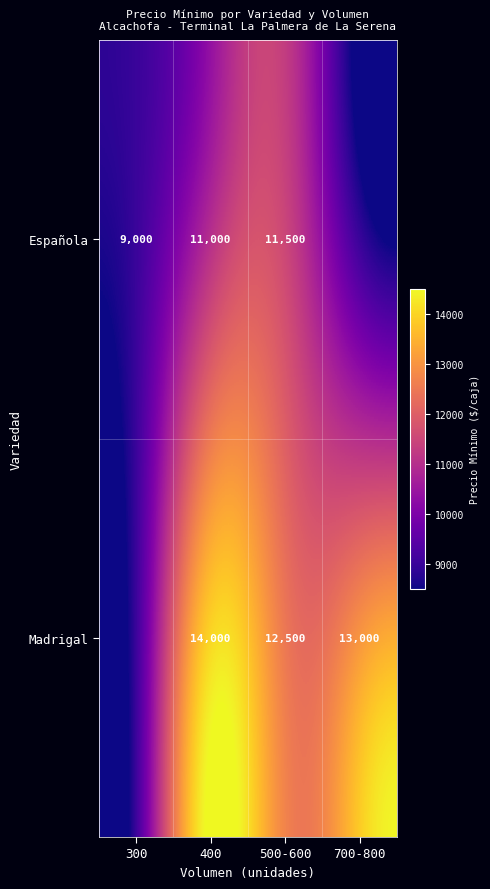

At 500-600, list the series in order from largest to smallest.

Madrigal, Española